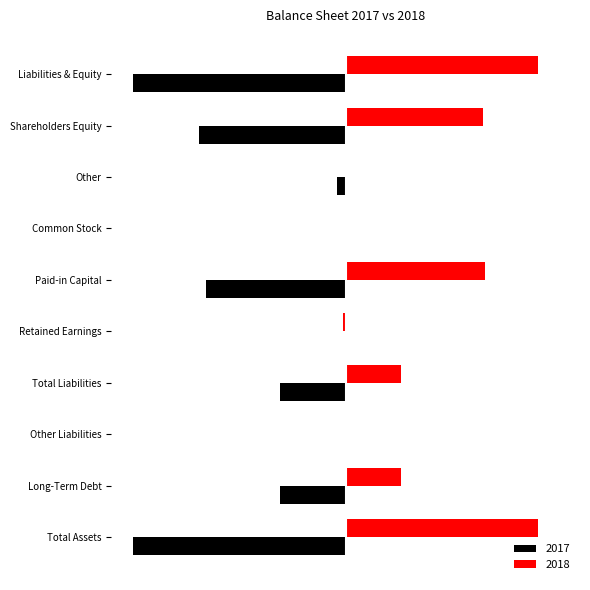

True or false: 2017 has a value of -298 at Common Stock.

False